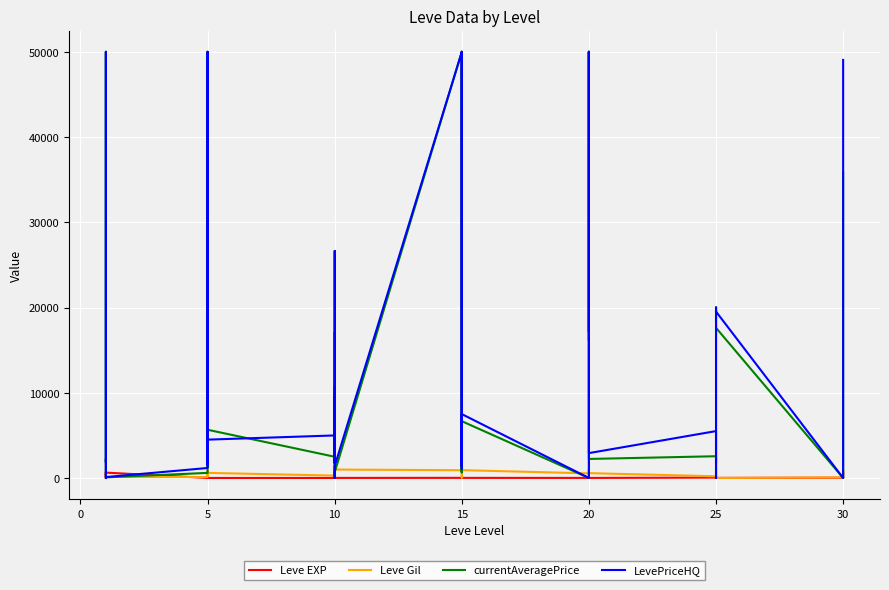

Is it true that Leve EXP equals 3 at 10?

True